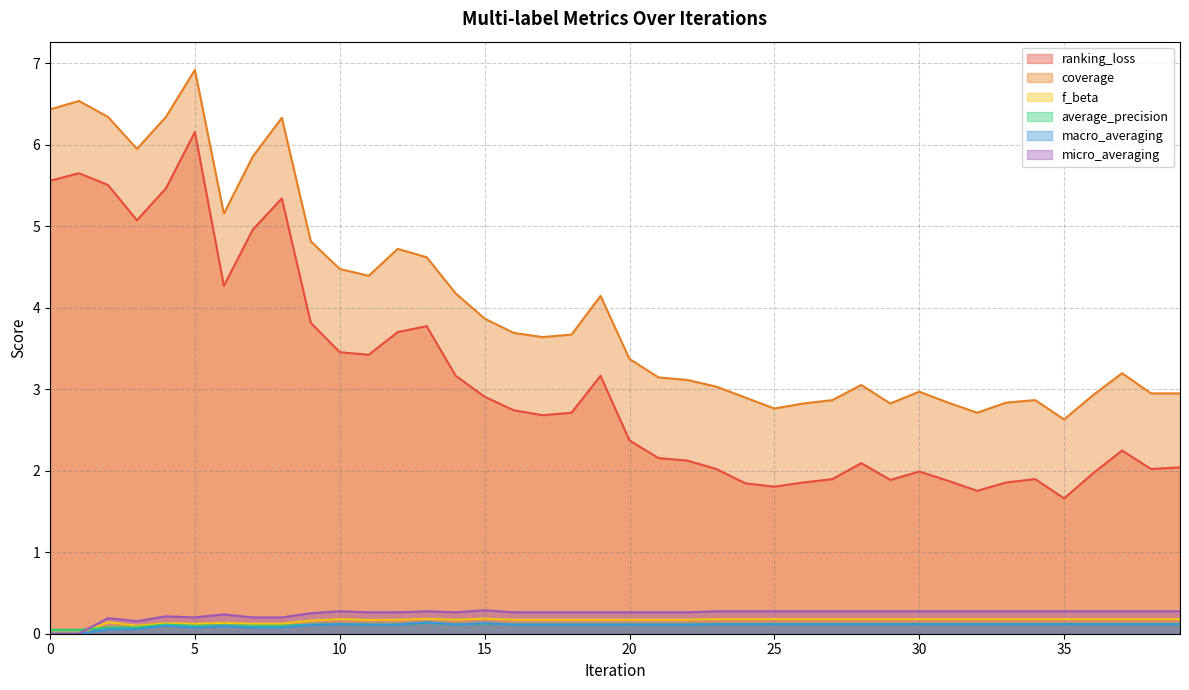

How many lines are shown in the chart?

6